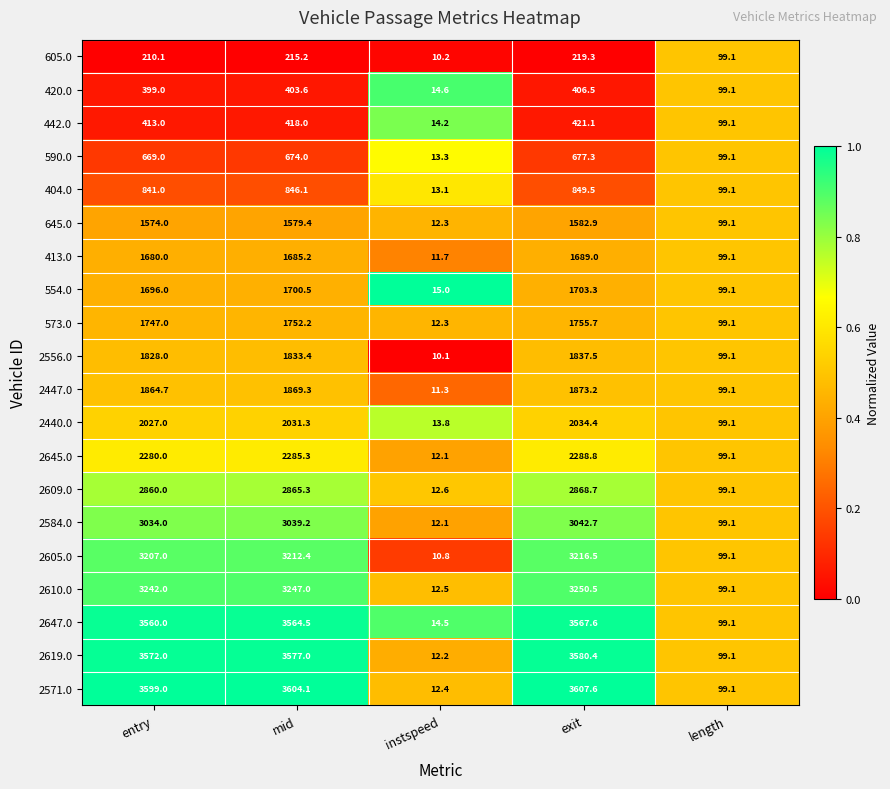

Which series has the widest spread of values?

2571.0